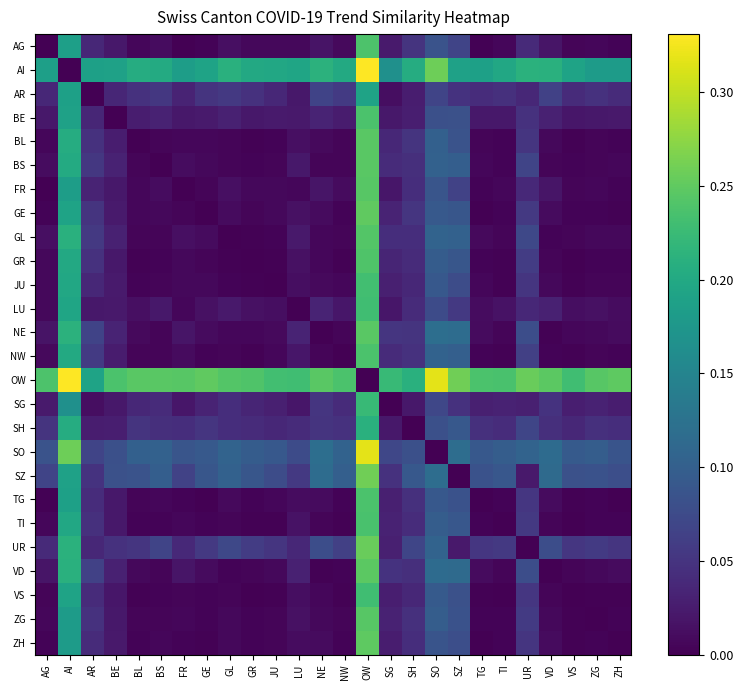

Between GR and SG, which is larger?

SG